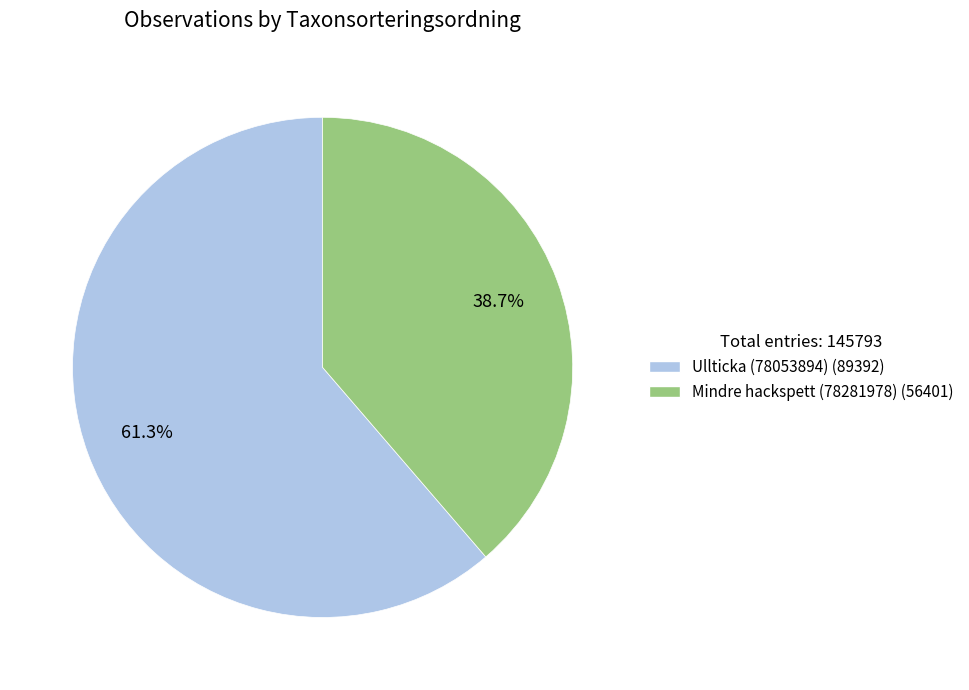

What percentage is the Mindre hackspett (78281978) slice, to the nearest percent?

39%